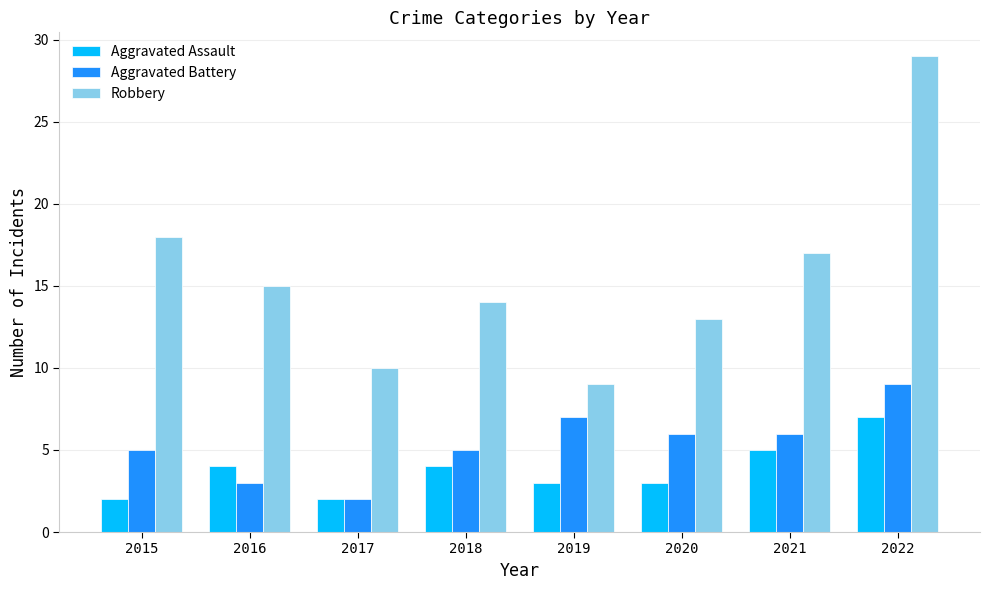

Which category has the highest value in the Aggravated Assault series?

2022